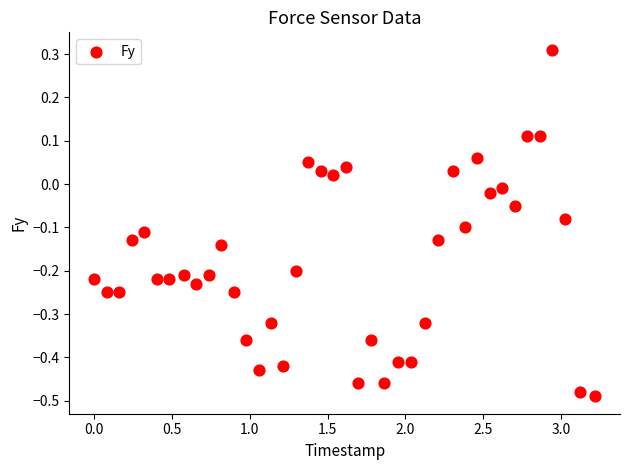

What is the range of X values (max minus min)?

3.2